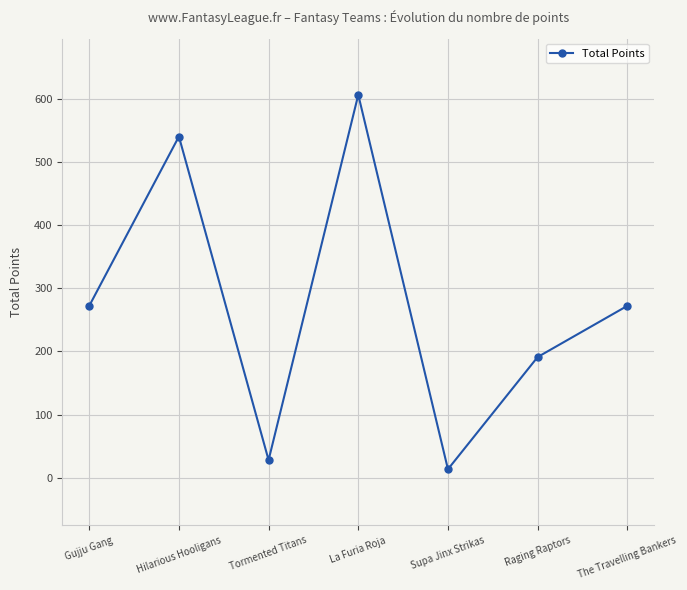

Which has a higher value, Hilarious Hooligans or Supa Jinx Strikas?

Hilarious Hooligans